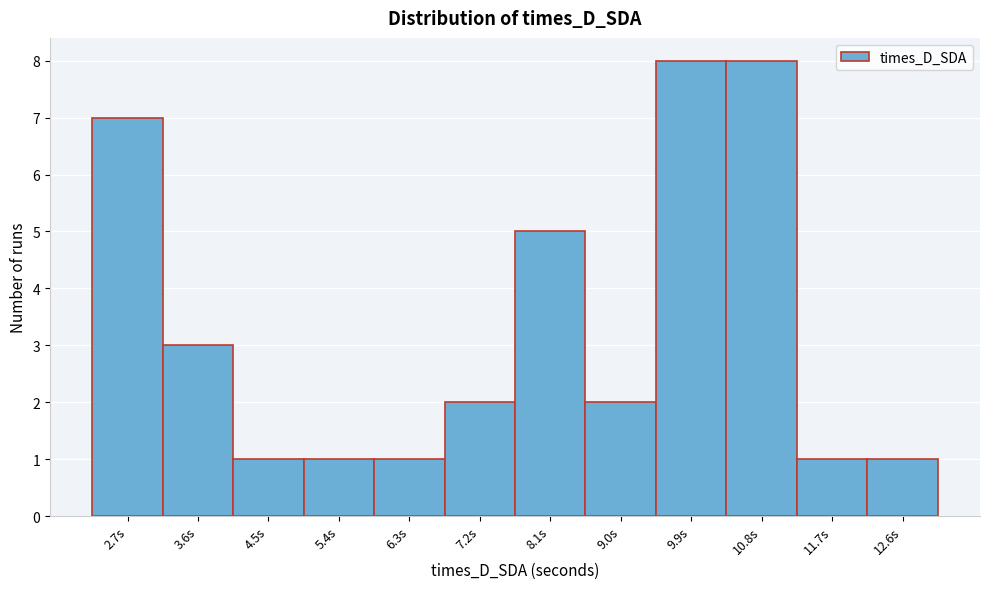

Reading left to right, list all the values displayed in this chart.

7	3	1	1	1	2	5	2	8	8	1	1